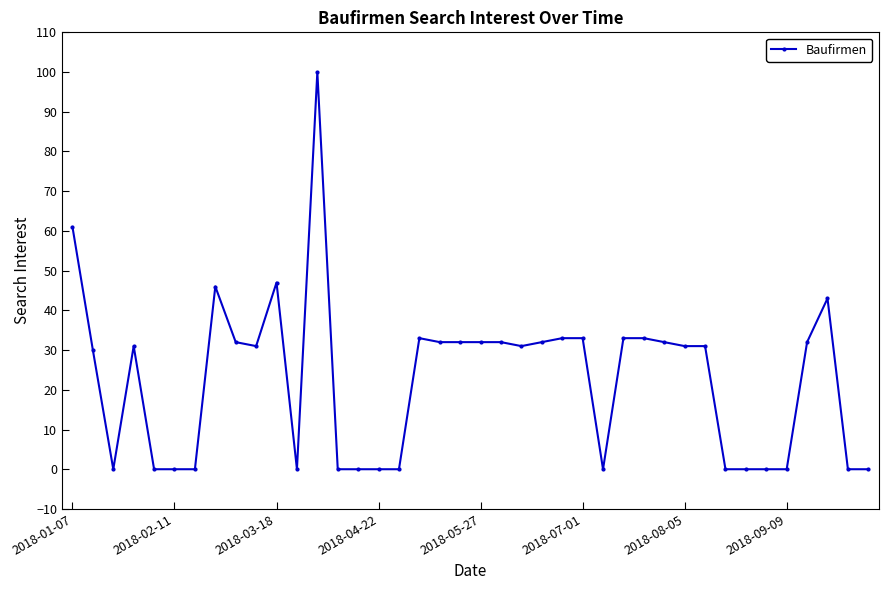

What is the value of the 25th point from the left?

33